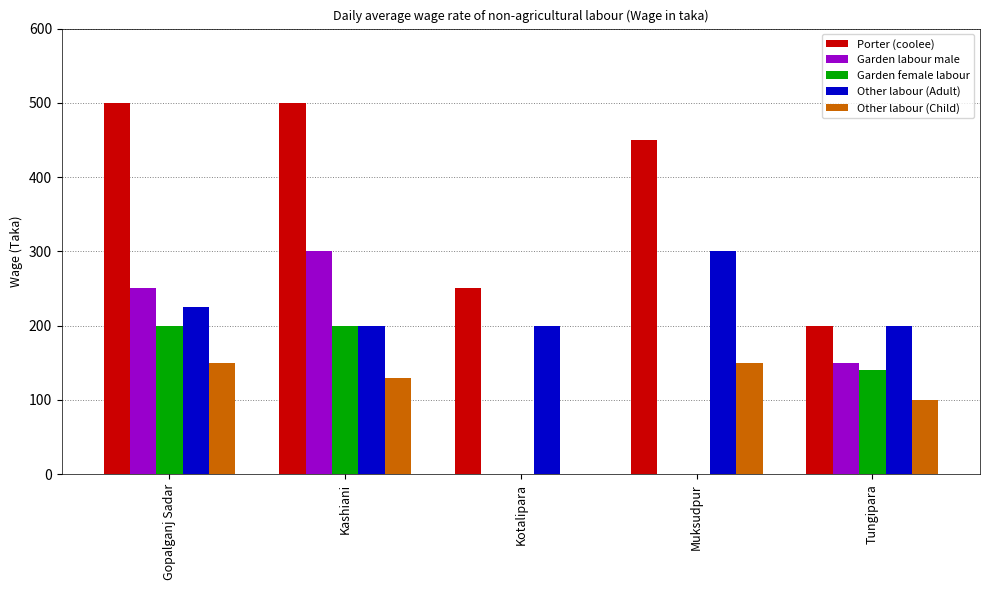

The Other labour (Child) series shows 56 at Tungipara. True or false?

False